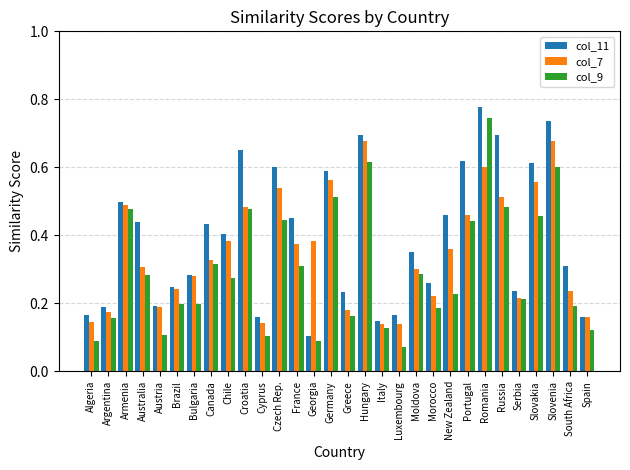

The col_11 series shows 0.1 at Moldova. True or false?

False